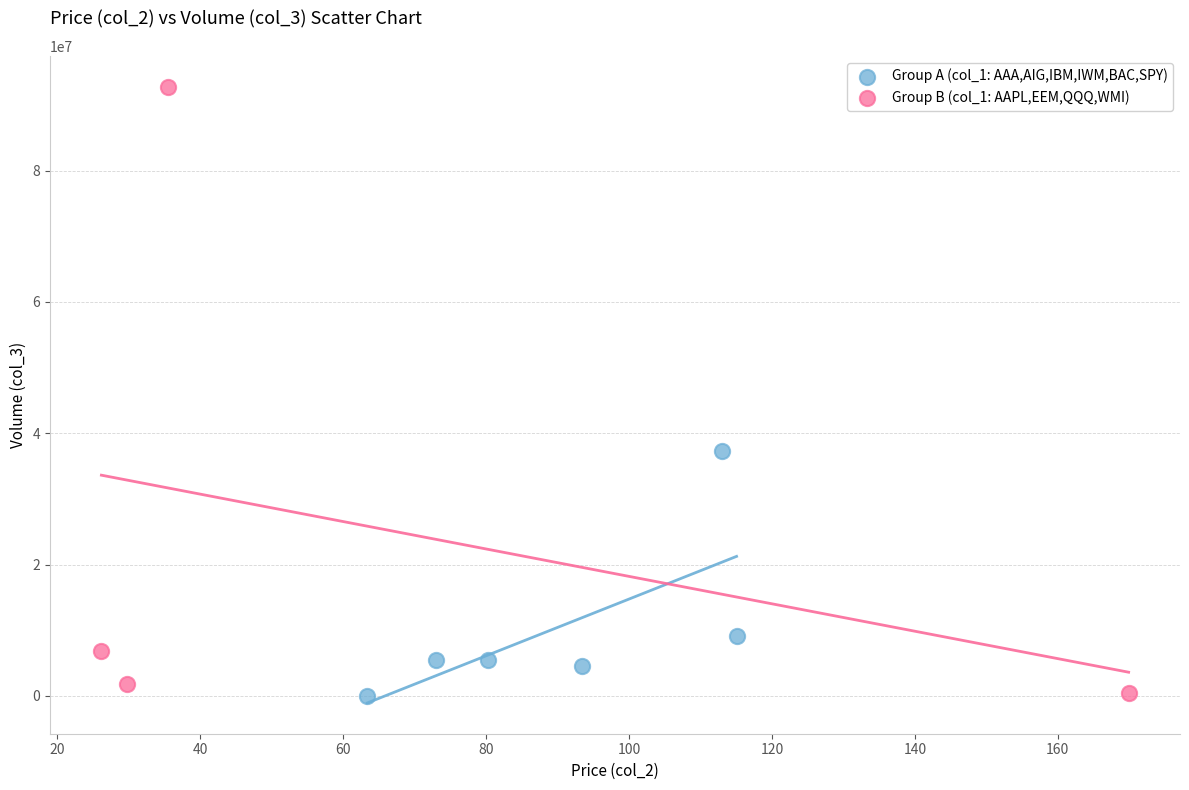

Which series reaches the maximum Y coordinate?

Group B (col_1: AAPL,EEM,QQQ,WMI)